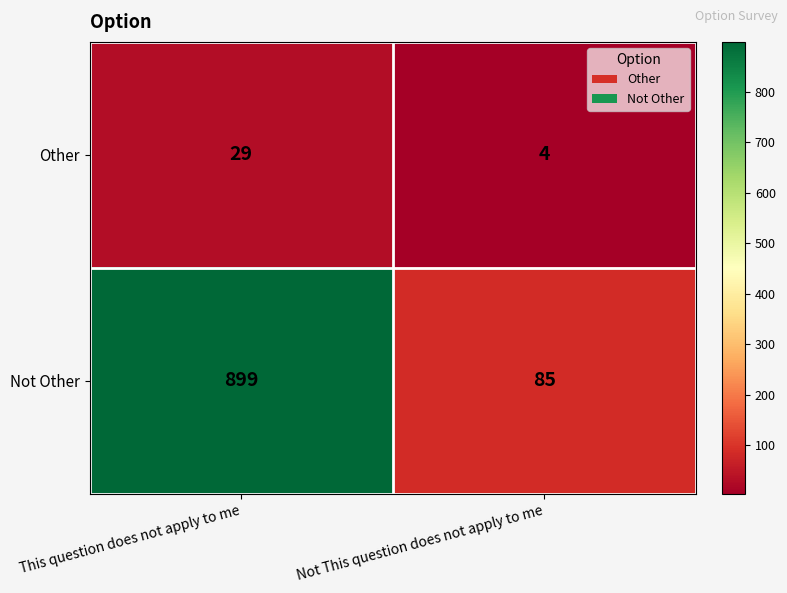

What is the difference between the highest and lowest values at Not This question does not apply to me?

81